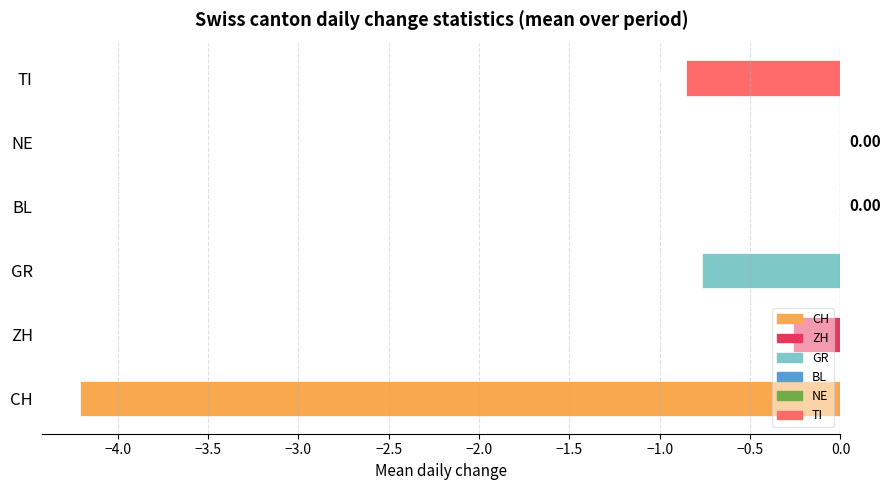

Between GR and ZH, which is larger?

ZH